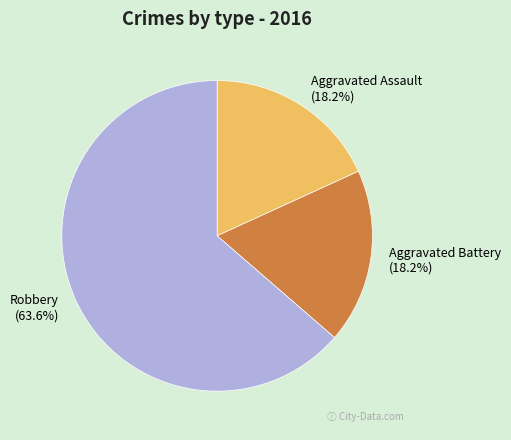

What is the majority slice?

Robbery